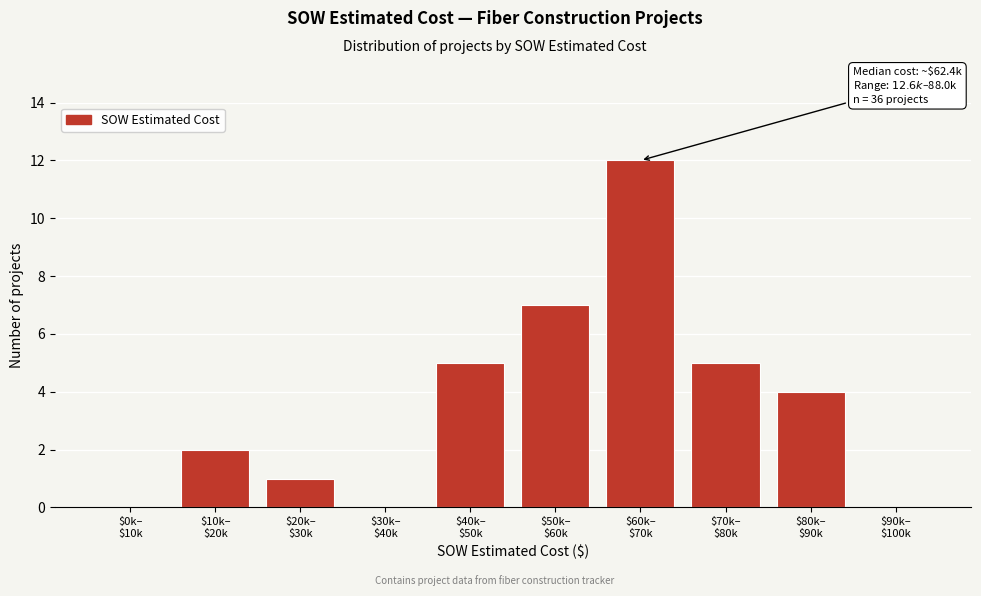

What is the sum of all values?

36